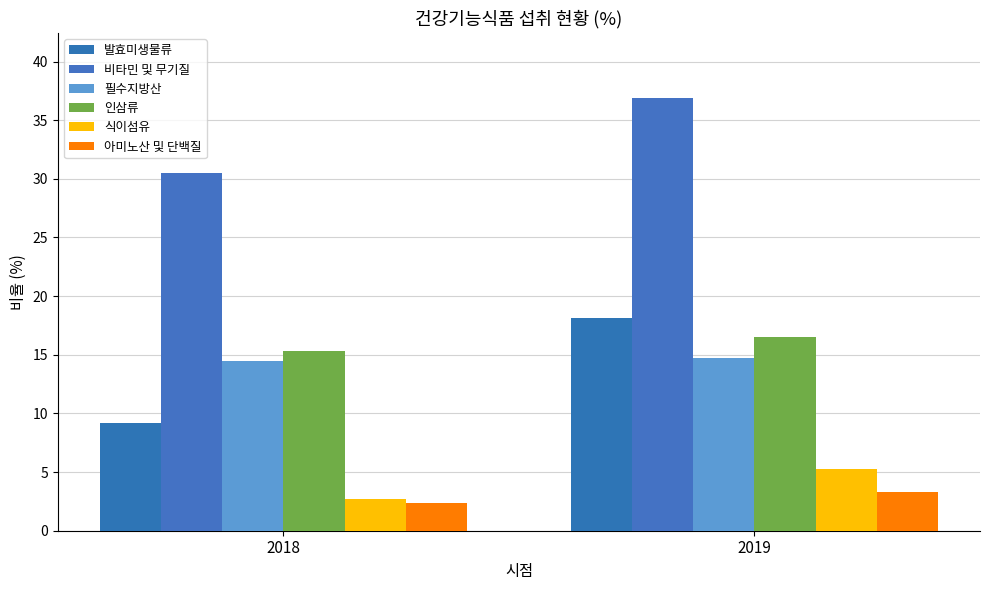

What is the total value across all series at 2018?

74.6